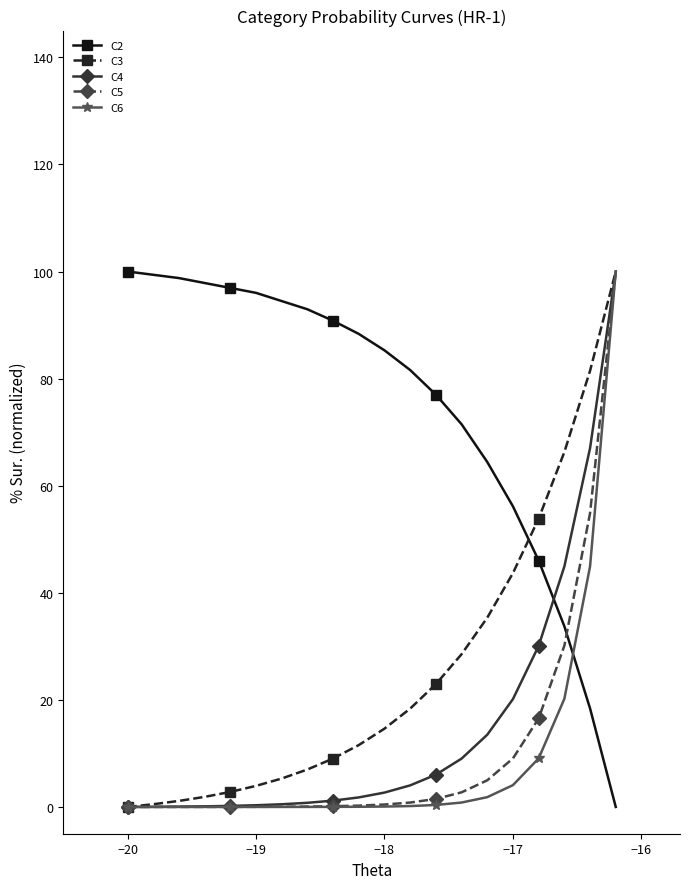

What is the value of the C3 point at the 15th from the left?

35.3